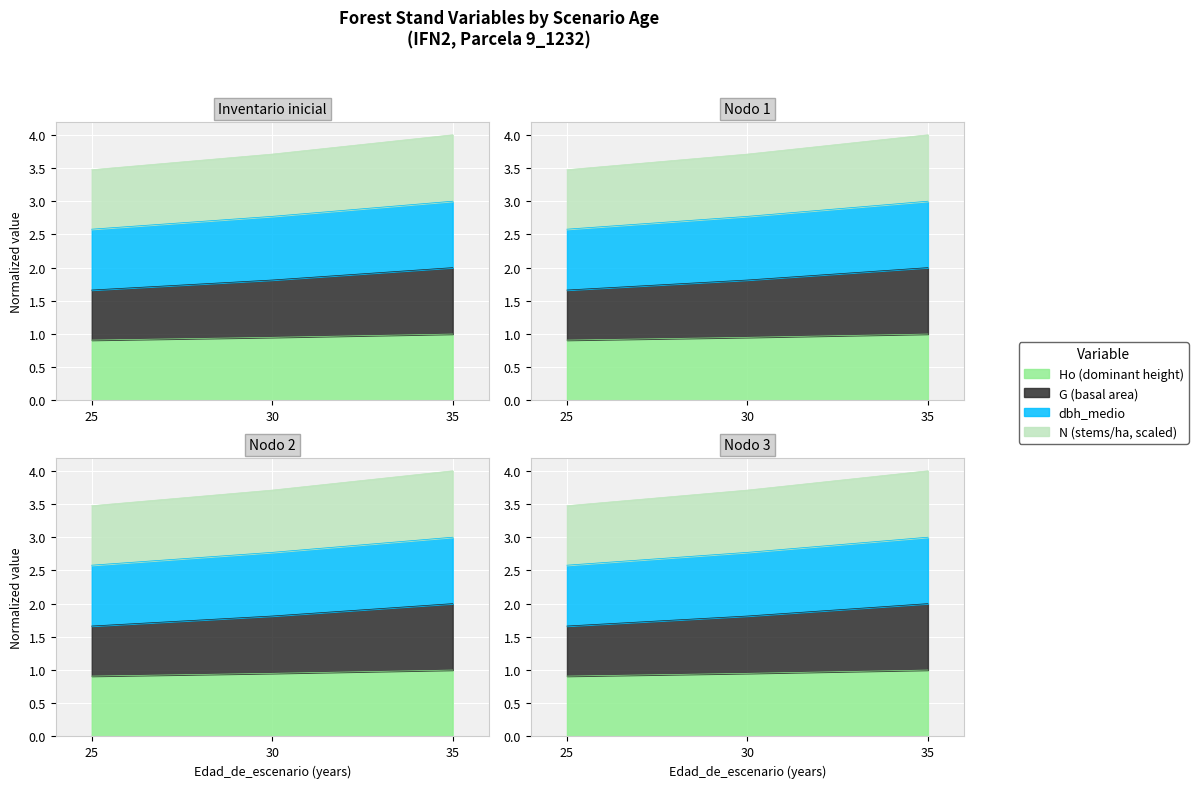

What is the difference between the N values at 30 and 25?

0.2